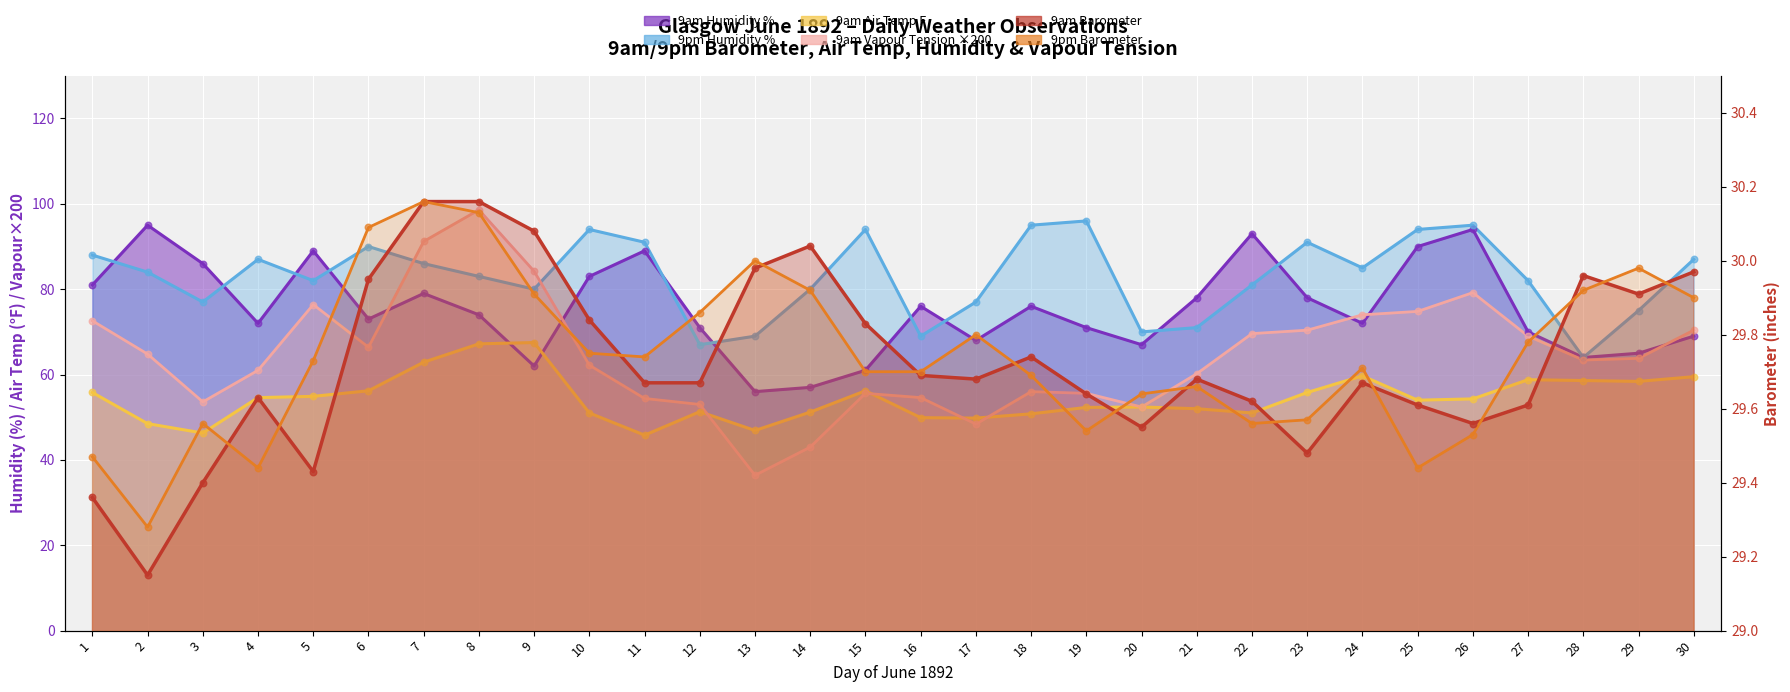

Which series contains the highest Y value?

9am Vapour Tension